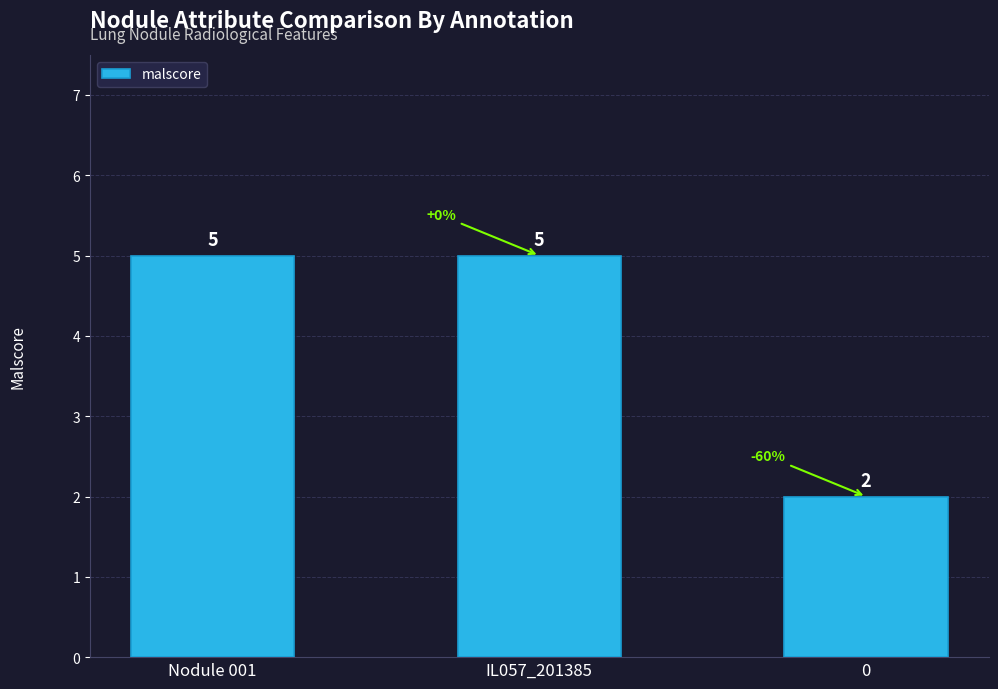

Are the bars horizontal?

No